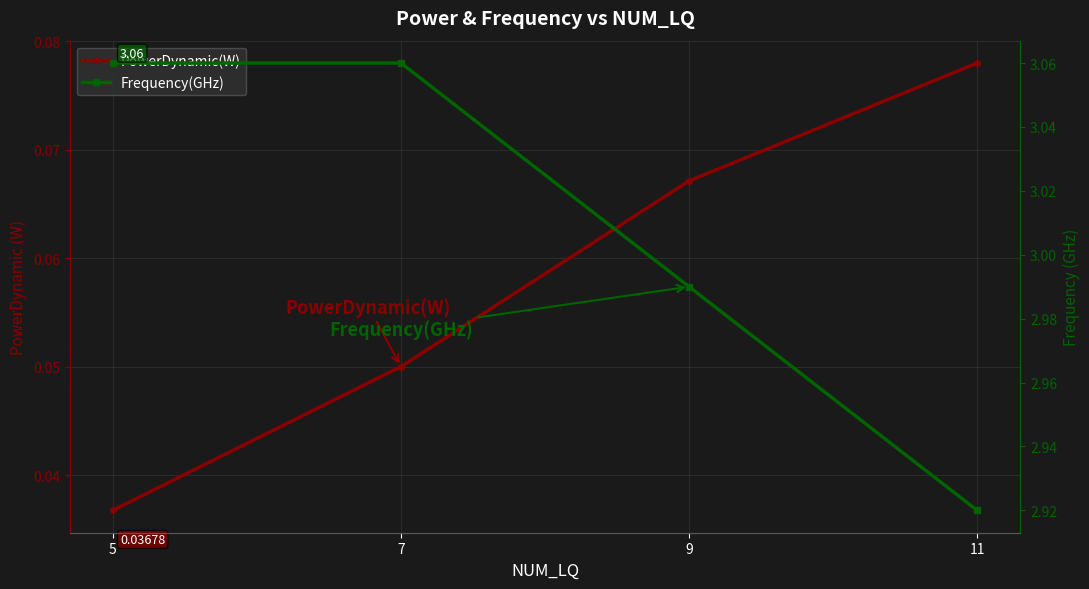

How many lines are shown in the chart?

2